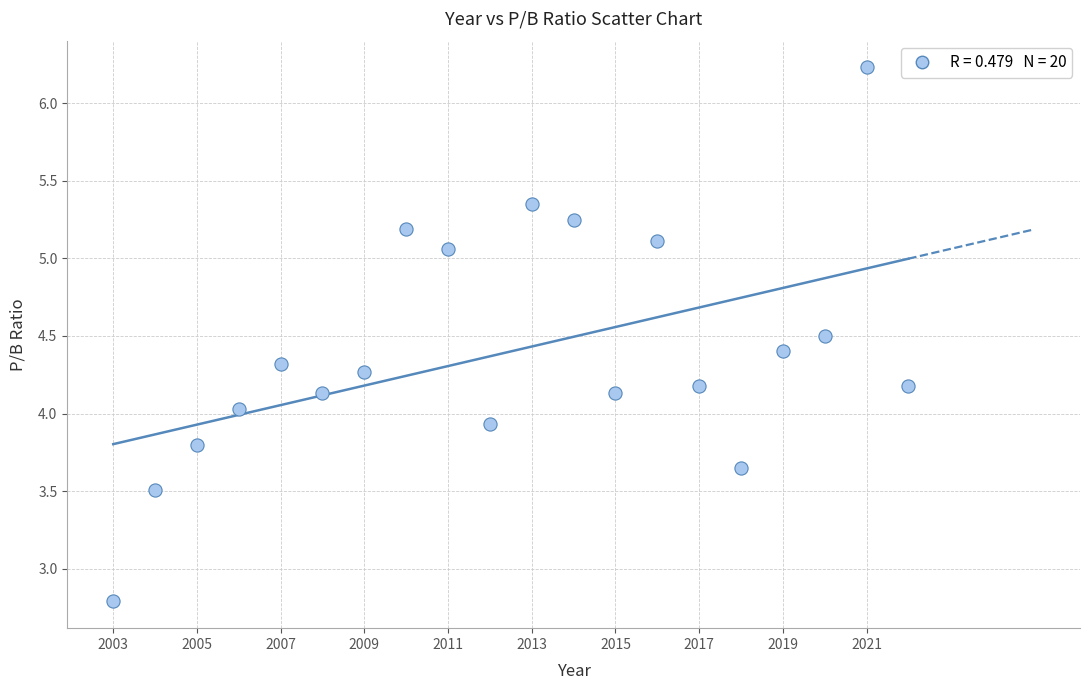

What is the range of X values (max minus min)?

19.0